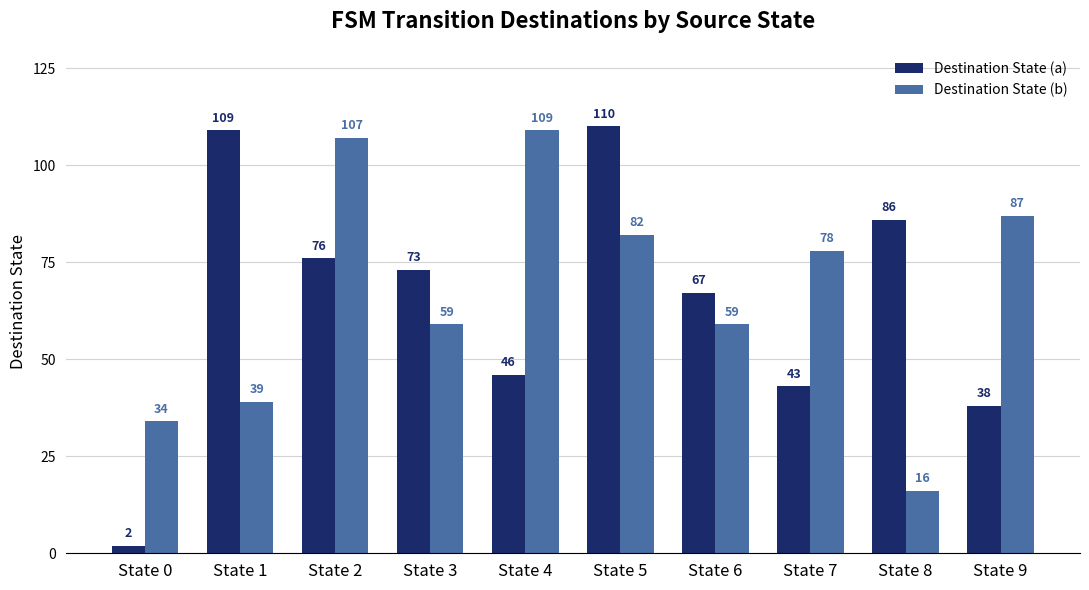

What is the difference between the highest and lowest values at State 6?

8